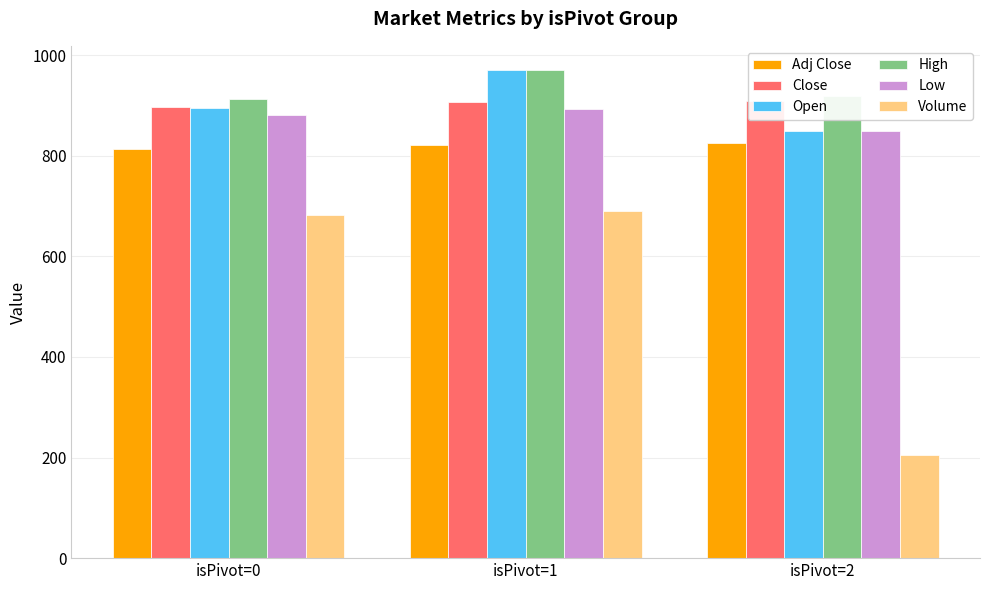

Is it true that Volume equals 216.2 at isPivot=0?

False